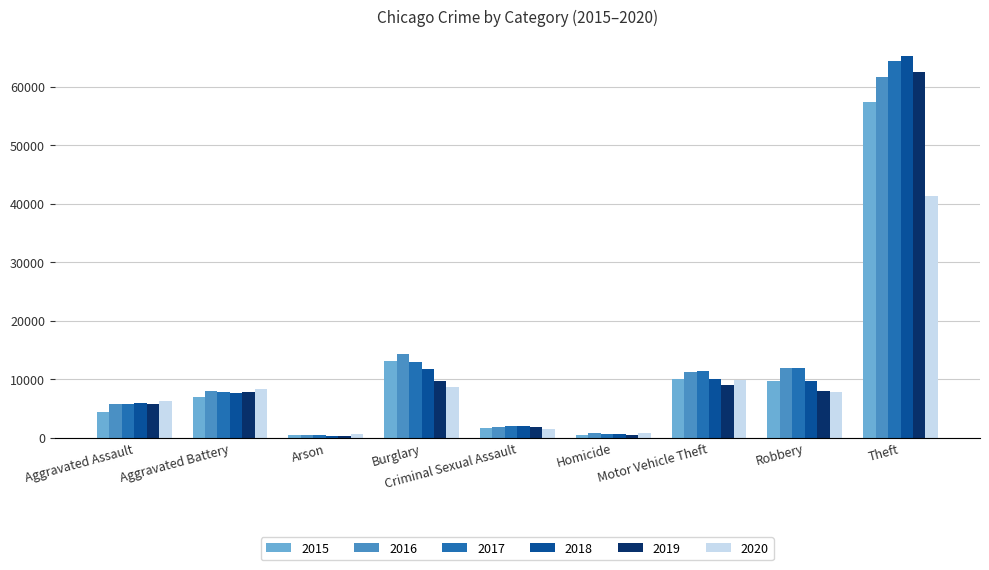

What is the difference between the highest and lowest values at Aggravated Battery?

1302